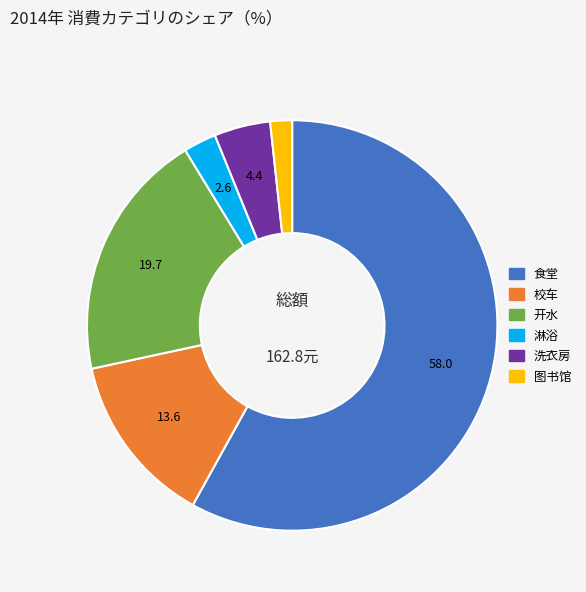

The 淋浴 slice represents 8% of the pie. True or false?

False